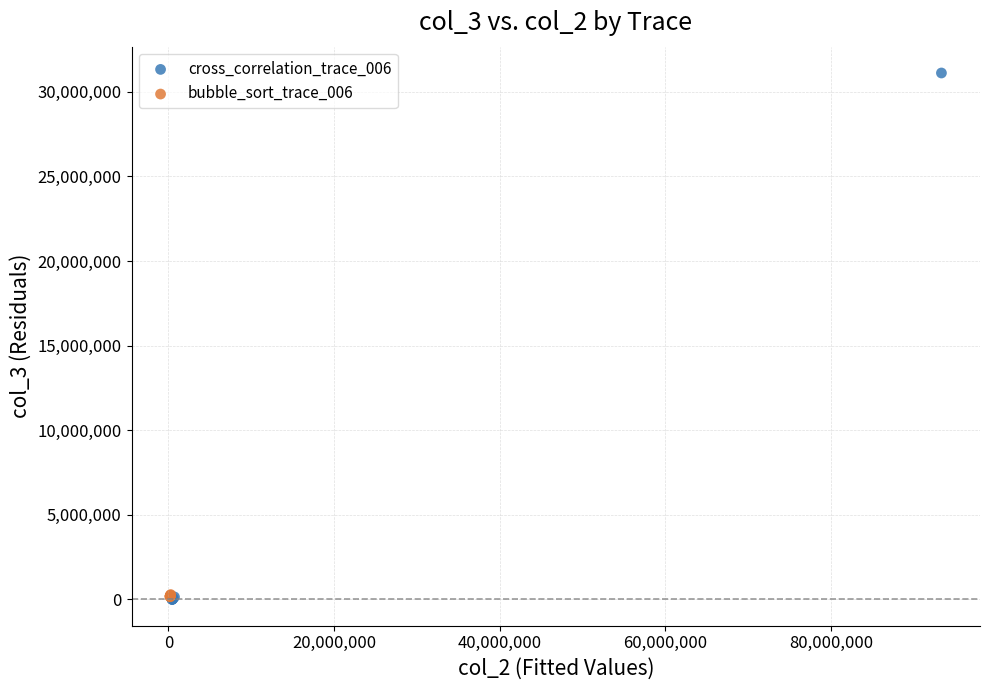

Which series has the largest Y range (max minus min)?

cross_correlation_trace_006